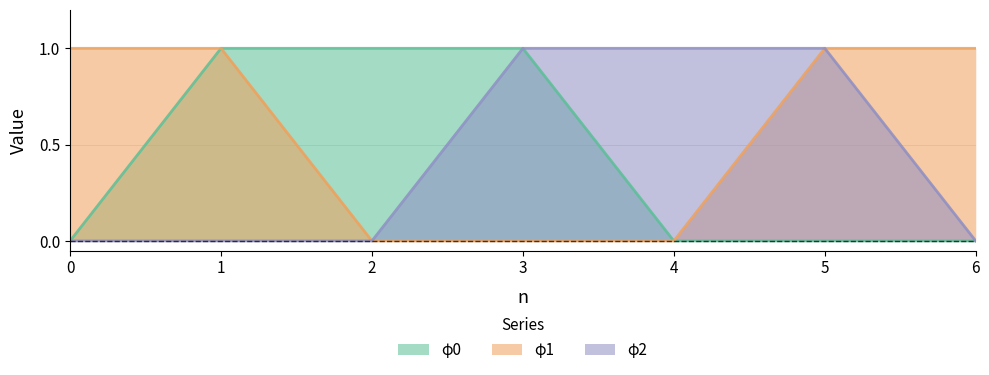

What is the value of the φ0 point at the 2nd from the left?

1